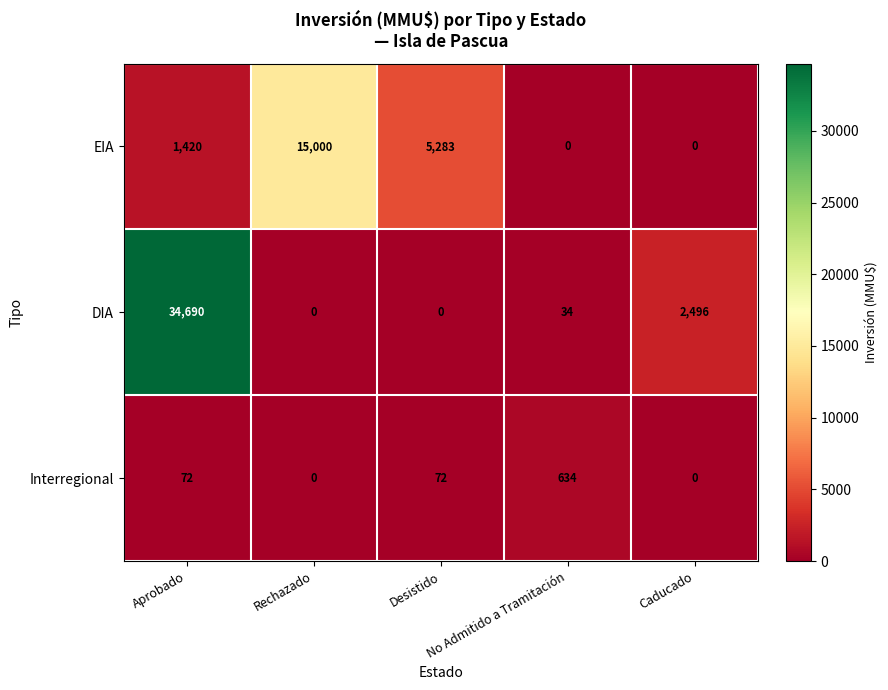

List the series in order of their overall mean, lowest first.

Interregional, EIA, DIA